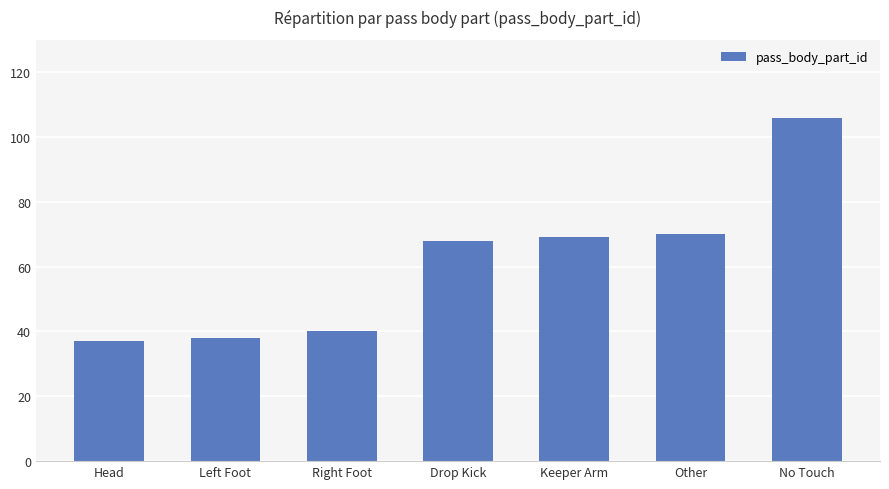

The chart shows a value of 37 at Head. True or false?

True